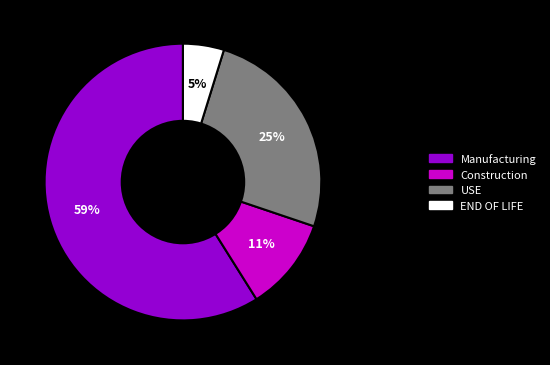

To the nearest percent, what is the difference between the largest and smallest slice percentages?

54%